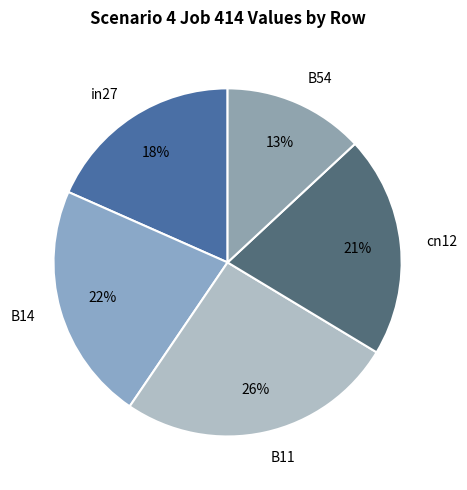

How many segments does this pie chart have?

5